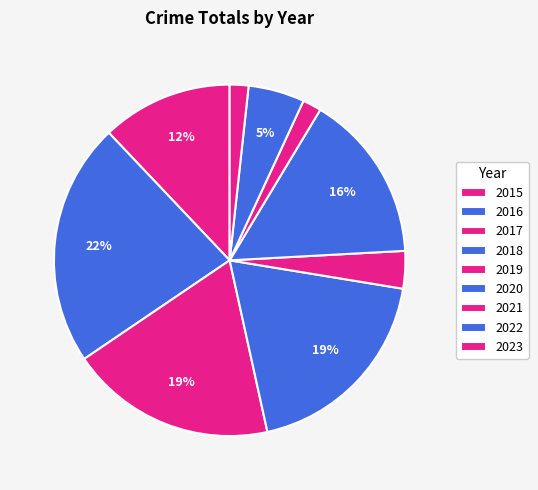

To the nearest percent, what portion does 2015 represent?

12%